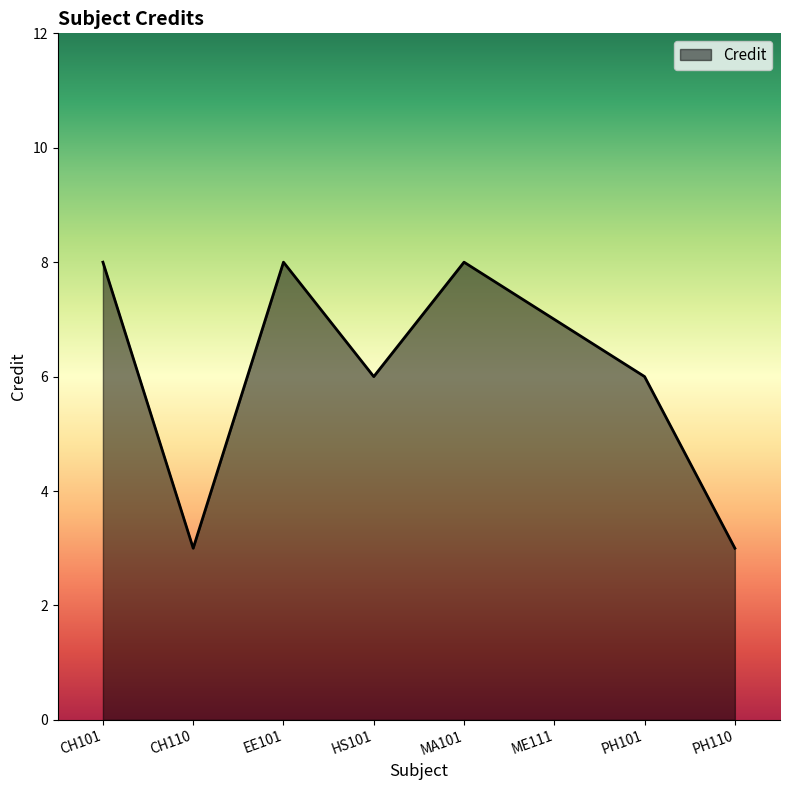

At which label does the data first exceed 7?

CH101